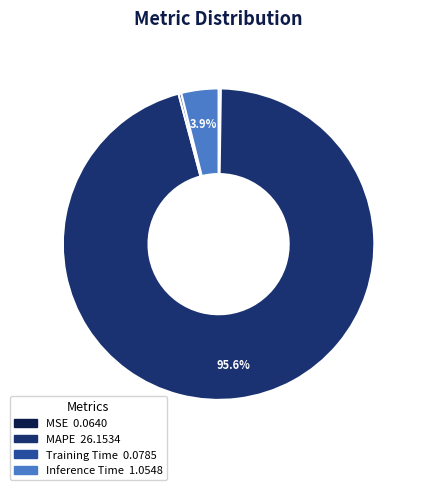

To the nearest percent, what is the difference between the largest and smallest slice percentages?

95%